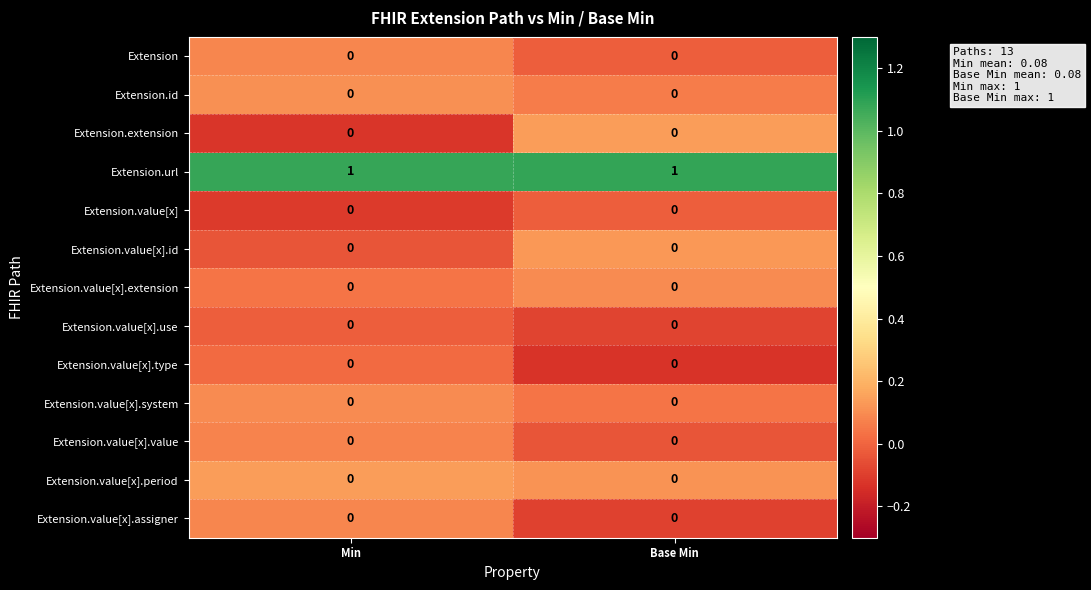

Which series has the largest total across all categories?

Extension.url